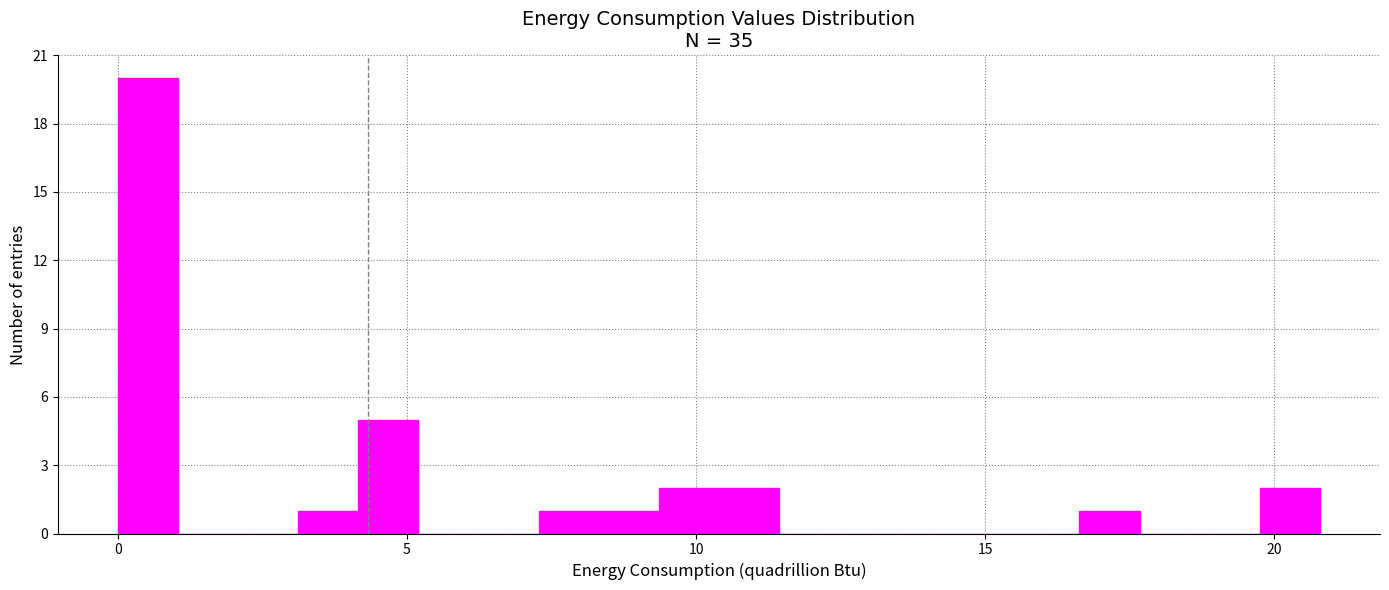

Around what value on the x-axis is the tallest bar? Give the approximate position of its centre, as read against the axis.

0.5